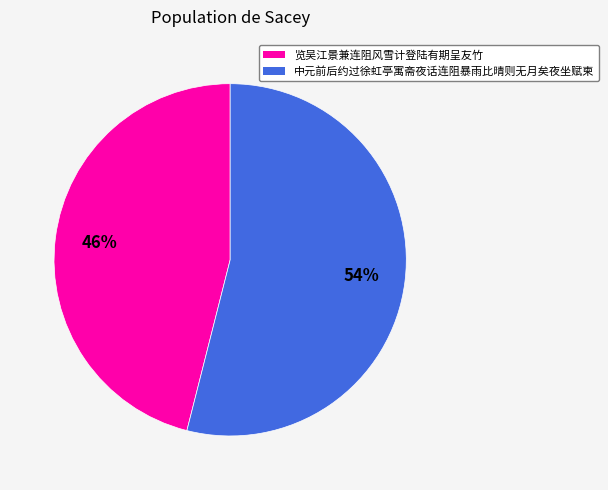

To the nearest percent, what is the average slice percentage?

50%